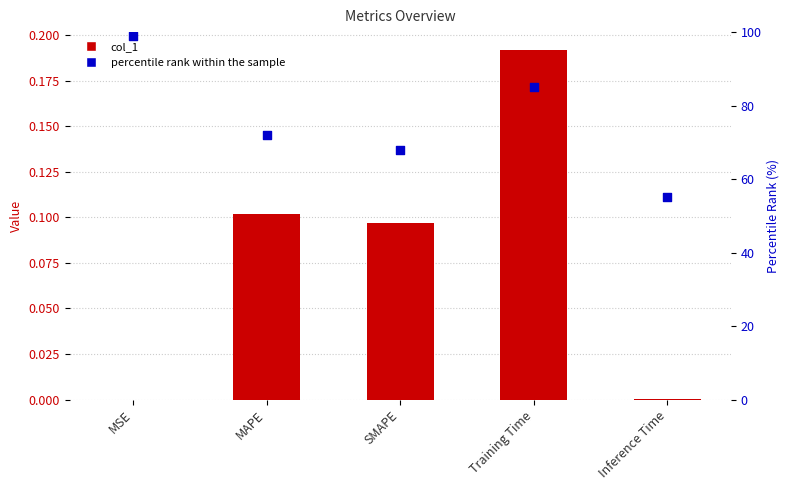

Which series has the largest total across all categories?

percentile rank within the sample